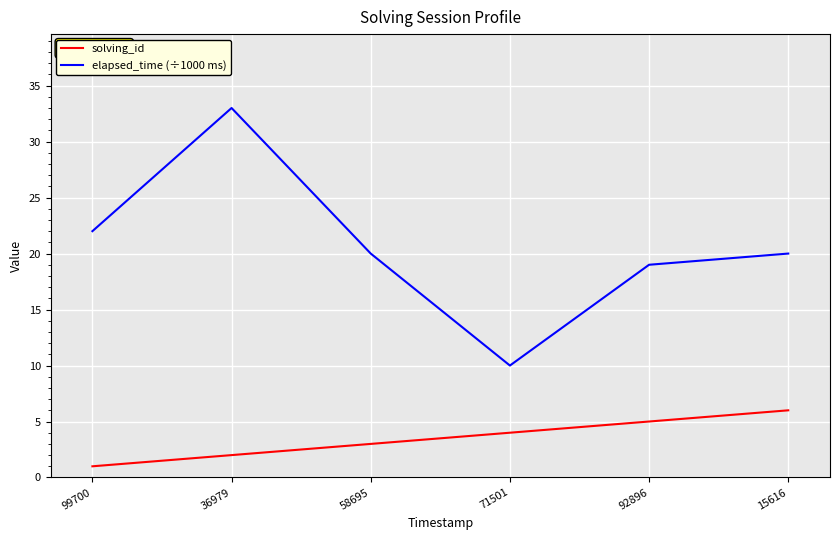

Reading right to left, what are all the values shown in this chart?

solving_id: 15616=6	92896=5	71501=4	58695=3	36979=2	99700=1
elapsed_time (÷1000 ms): 15616=20	92896=19	71501=10	58695=20	36979=33	99700=22